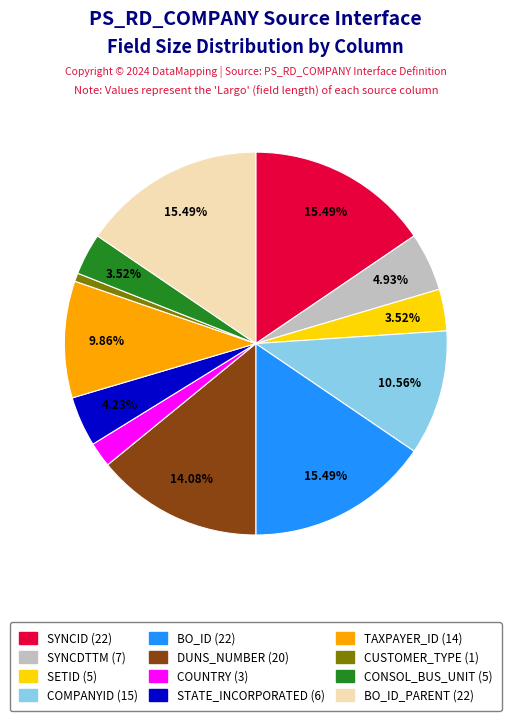

Is there a majority slice in this chart?

No